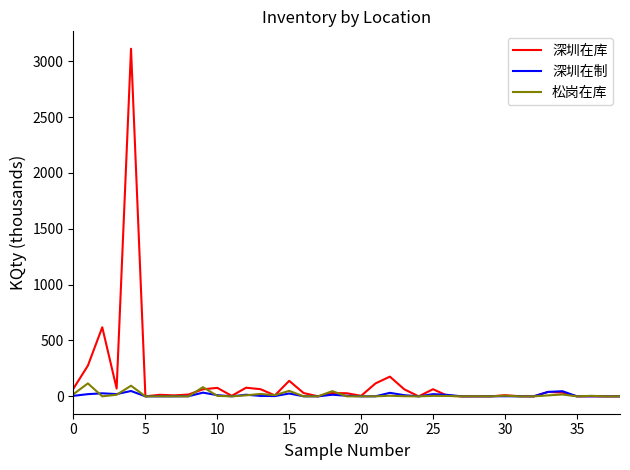

What is the maximum value shown in the chart?

3112.1